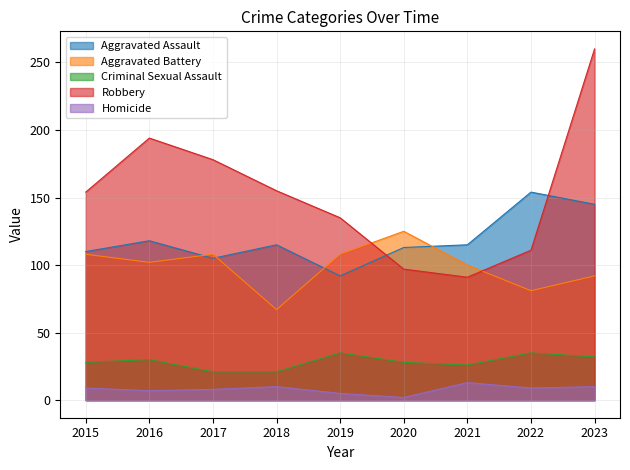

How many lines are shown in the chart?

5